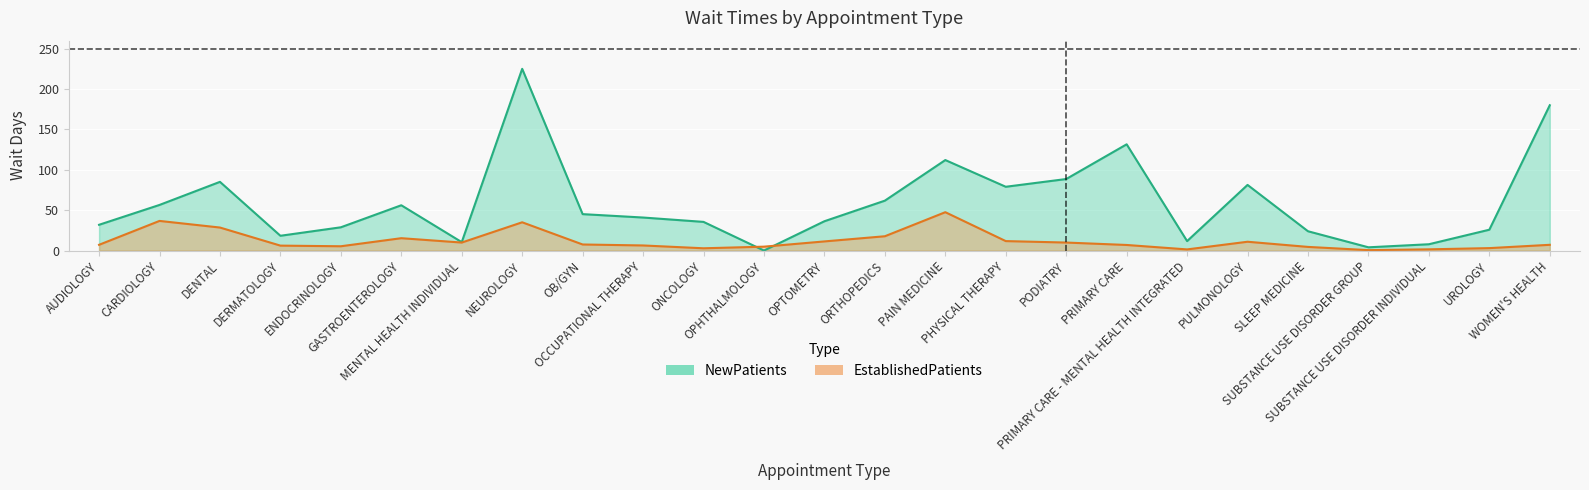

How many intersections are there between EstablishedPatients and NewPatients?

2